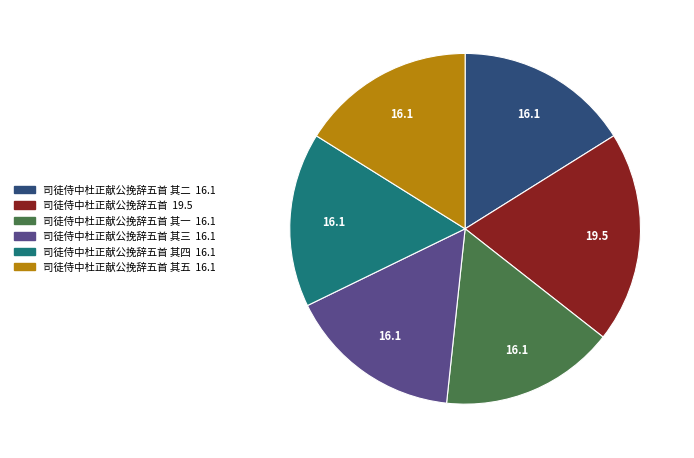

Is there a majority slice in this chart?

No